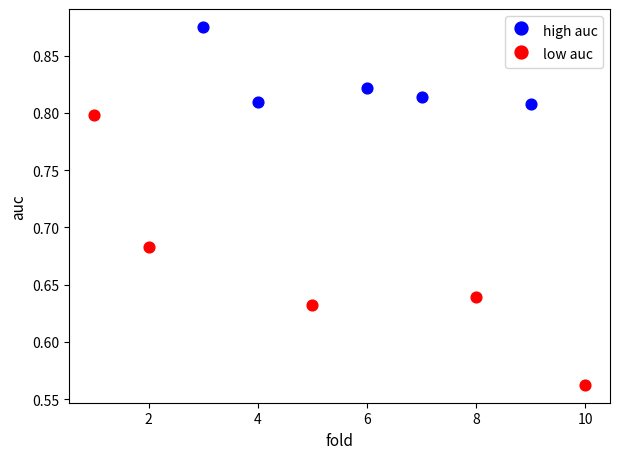

What are all the series names shown in the legend?

high auc, low auc